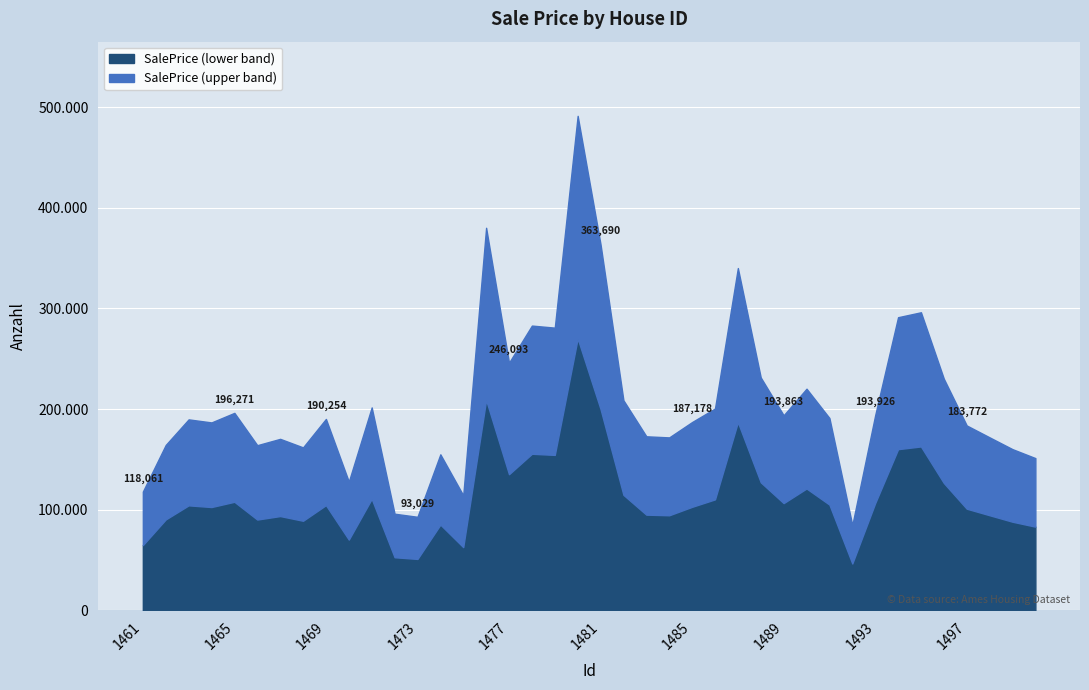

The chart shows a value of 113955 at 1463. True or false?

False